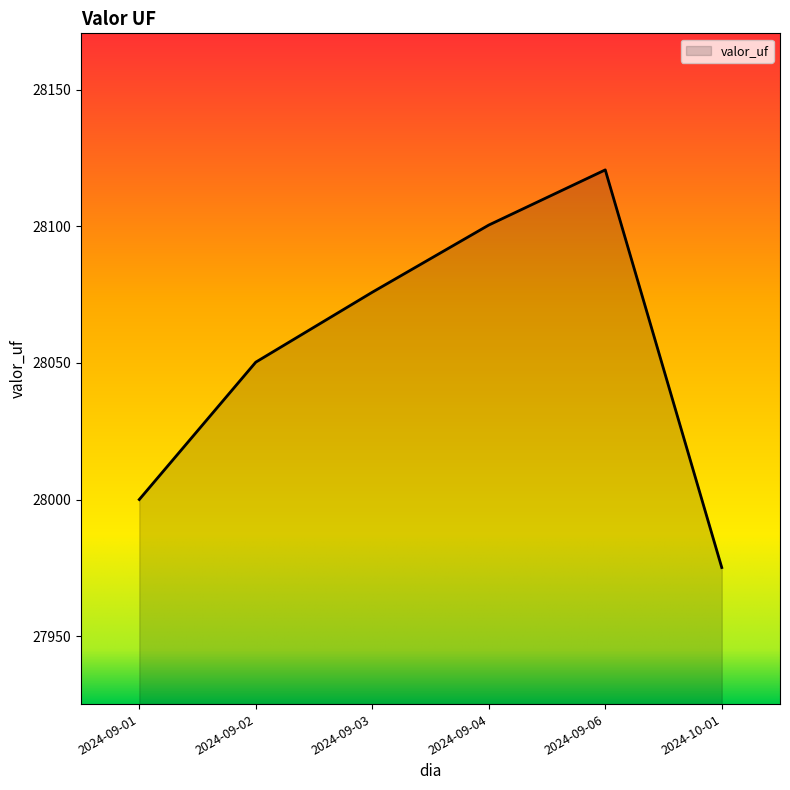

Which label corresponds to the largest value in the chart?

2024-09-06